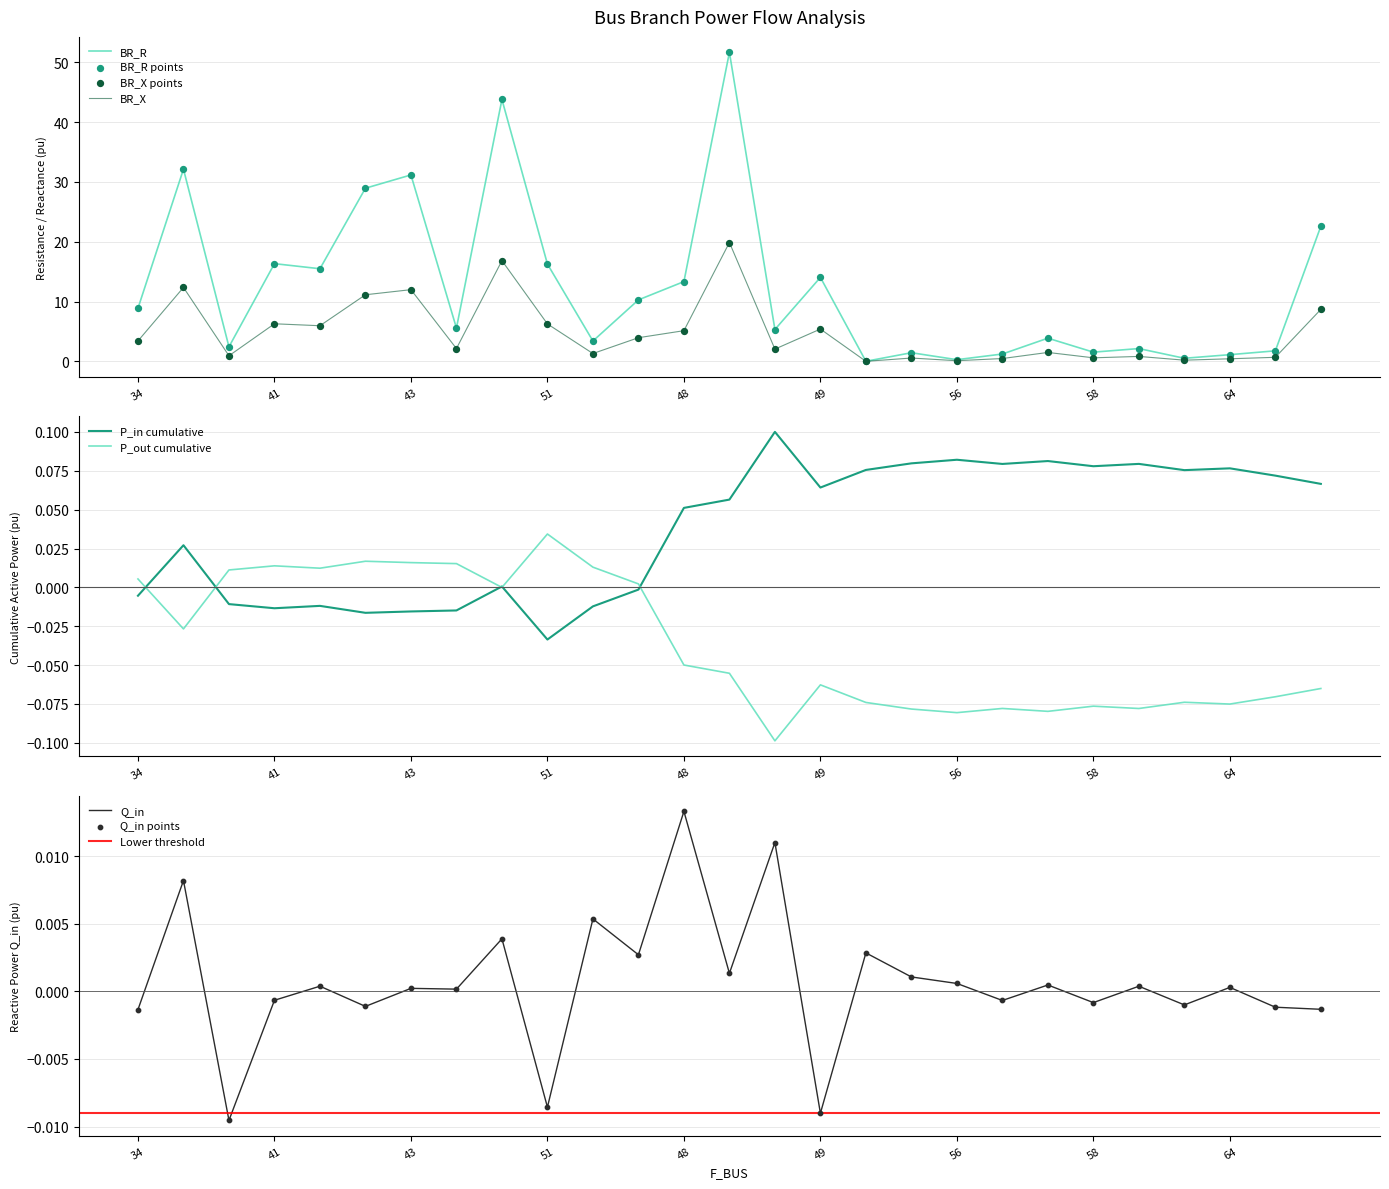

At which label does P_in cumulative reach its minimum?

51